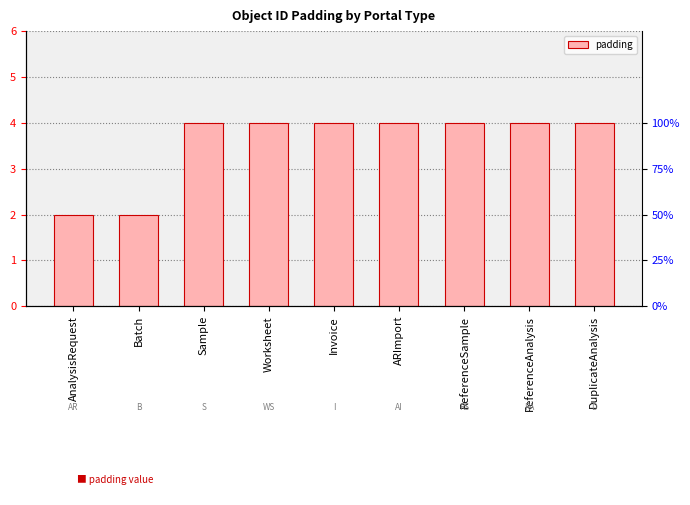

At which label is the value closest to 3?

AnalysisRequest